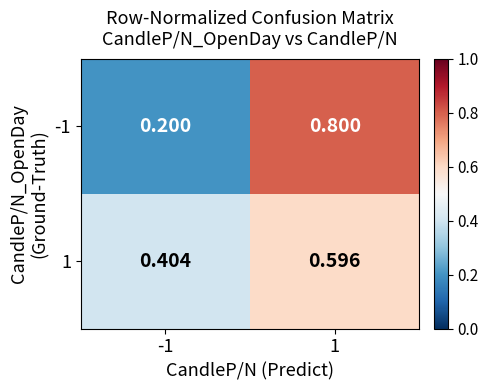

Is the value of 1 at 1 greater than the value of -1 at 1?

No